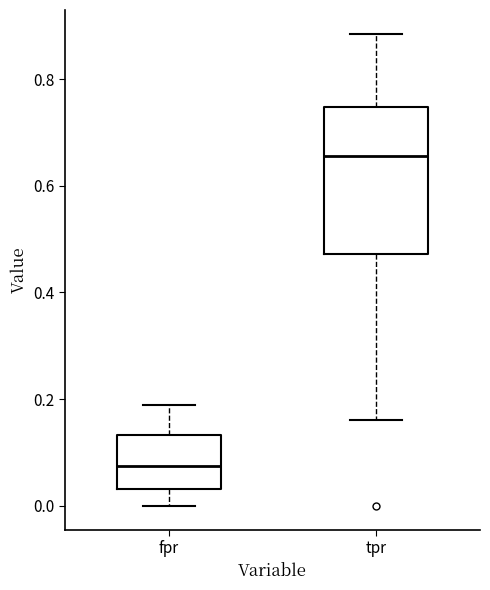

Reading left to right, transcribe this box plot: for each box, give where its median line is, the range the box spans, and where its two whiskers end, as read against the y-axis. The values are not printed on the chart, so give them approximately, as read against the axis.

fpr: median 0.08, box 0.04 to 0.14, whiskers 0.00 to 0.18
tpr: median 0.66, box 0.48 to 0.74, whiskers 0.16 to 0.88